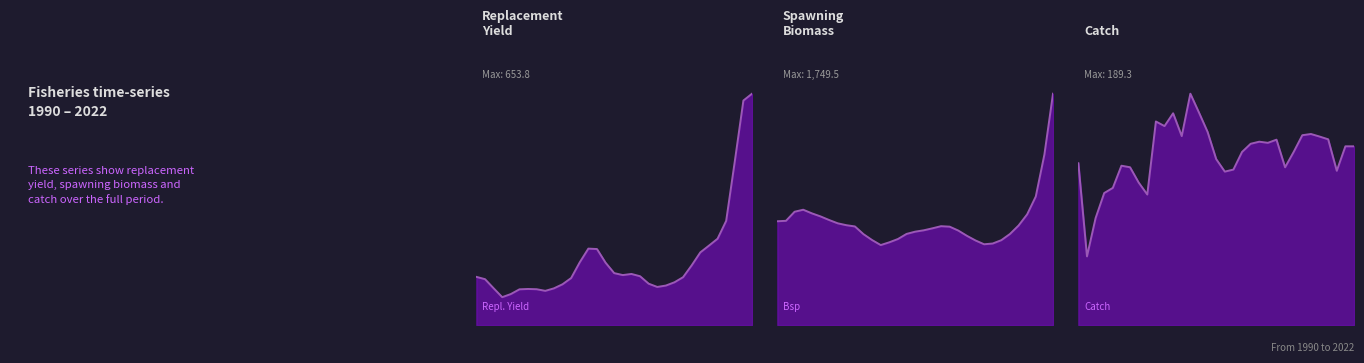

Reading right to left, transcribe all the data shown in this chart.

Repl. Yield: 653.8	634.5	462.4	294.3	243.8	224.3	205.3	168.7	135.2	120.8	111.5	107.5	116.8	137.8	144.3	141.1	146.6	176.0	214.7	215.9	177.2	132.7	115.1	103.6	96.5	101.1	101.8	100.8	87.5	78.7	103.9	129.6	136.0
Bsp: 1749.5	1289.2	971.9	837.0	752.3	688.3	641.6	616.3	610.6	639.5	674.7	714.4	743.8	747.4	731.2	716.4	706.0	688.9	650.4	625.6	604.6	642.4	686.8	745.4	754.9	769.3	794.2	821.5	844.6	871.9	856.6	788.0	784.6
Catch: 146.2	146.2	126.2	152.0	154.2	156.3	155.3	141.7	129.1	151.7	149.1	150.0	148.3	141.6	127.2	125.5	135.8	158.1	173.9	189.3	154.6	173.3	162.8	166.6	106.8	116.6	129.1	130.4	112.2	108.0	87.5	56.1	132.4